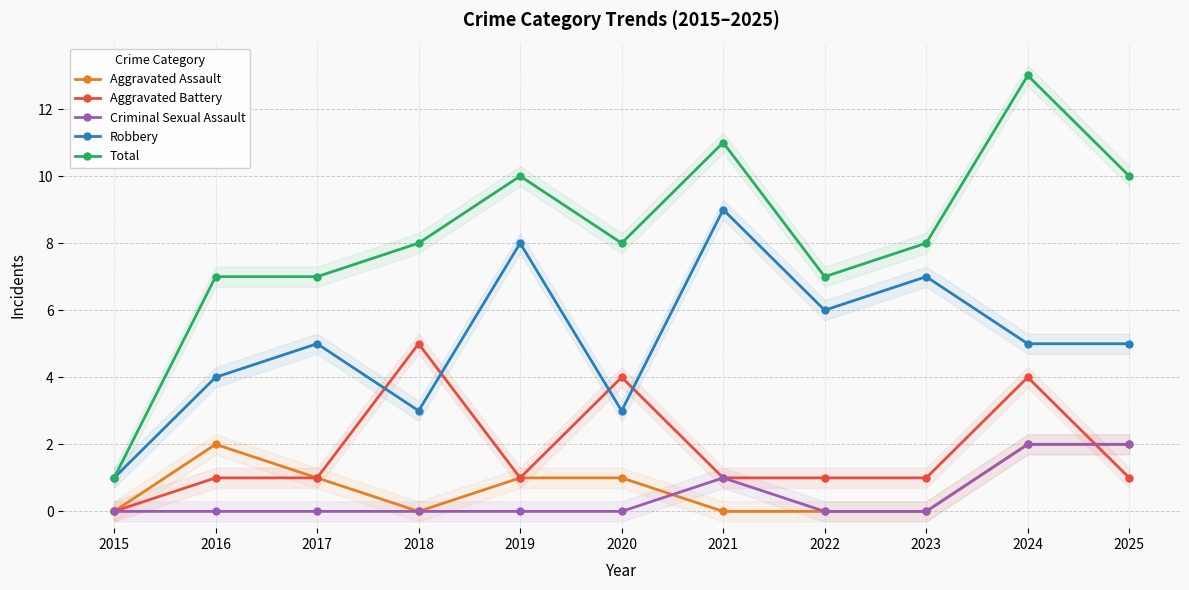

What is the difference between the second highest and minimum values in the Aggravated Battery series?

4